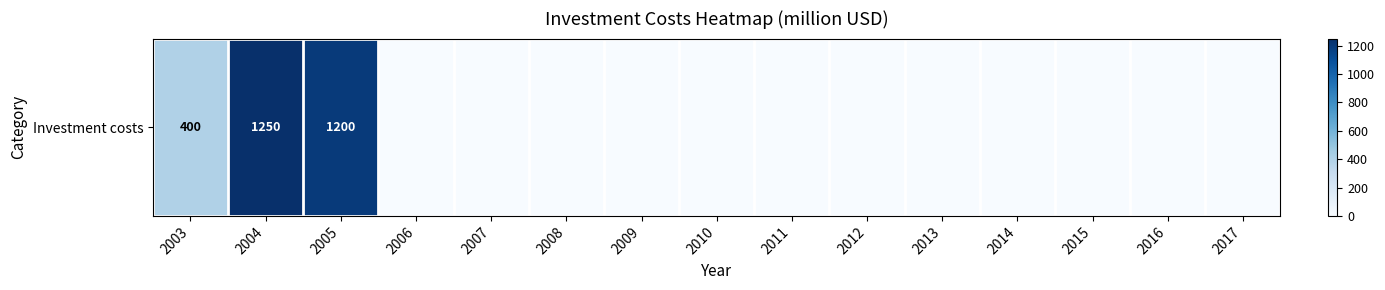

List the labels in order of value, smallest first.

2006, 2007, 2008, 2009, 2010, 2011, 2012, 2013, 2014, 2015, 2016, 2017, 2003, 2005, 2004